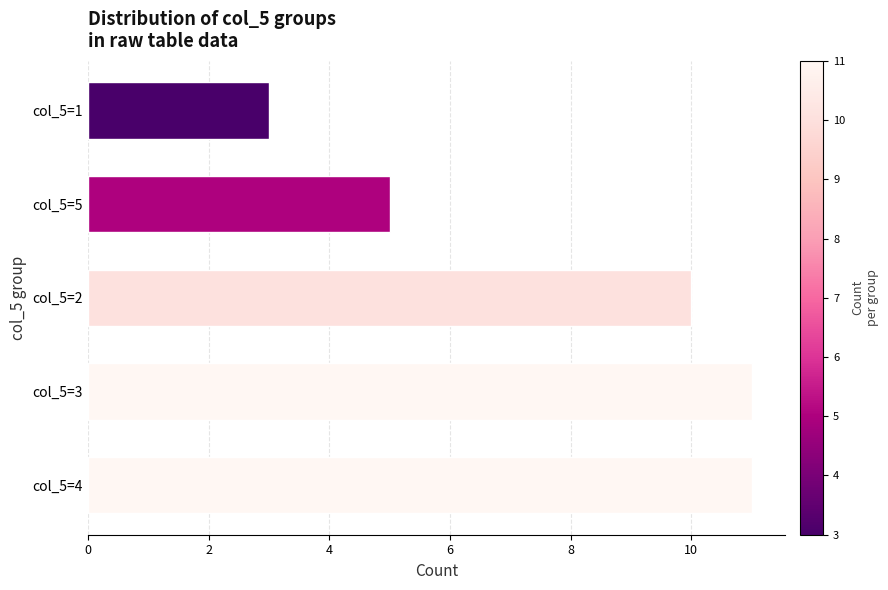

Reading bottom to top, extract all data points from this chart.

11	11	10	5	3